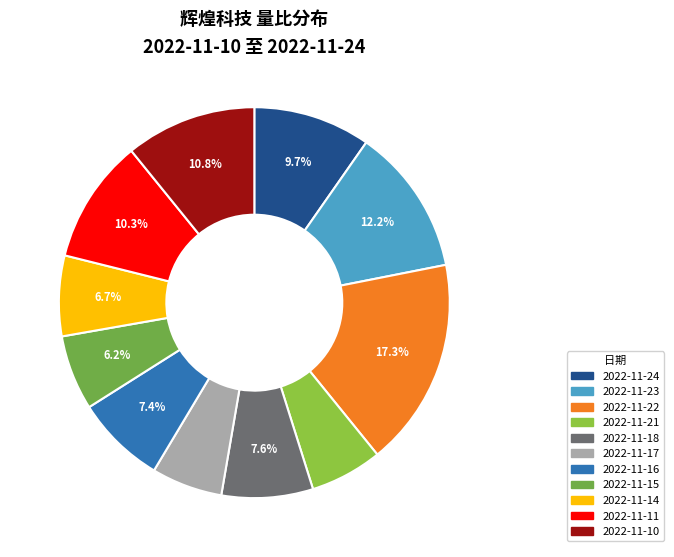

True or false: 2022-11-21 accounts for 6% of the total.

True